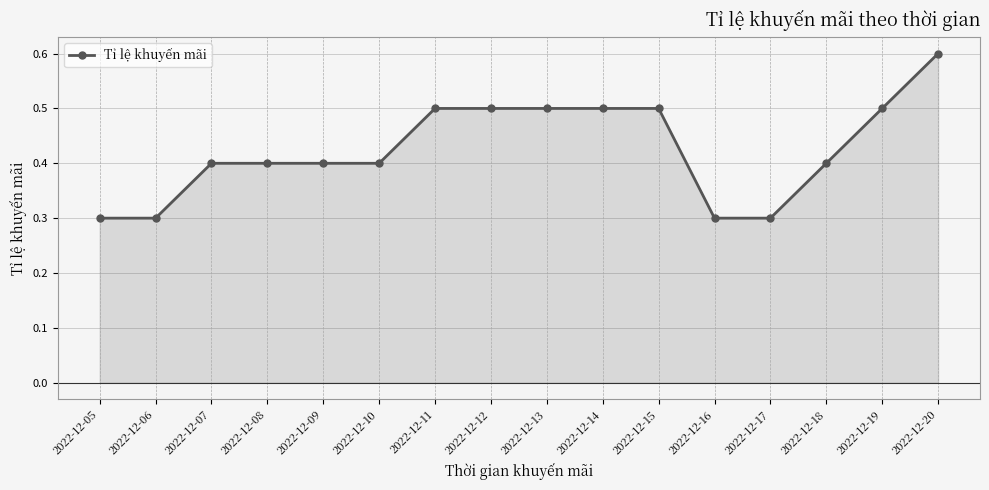

What is the maximum value shown in the chart?

0.6